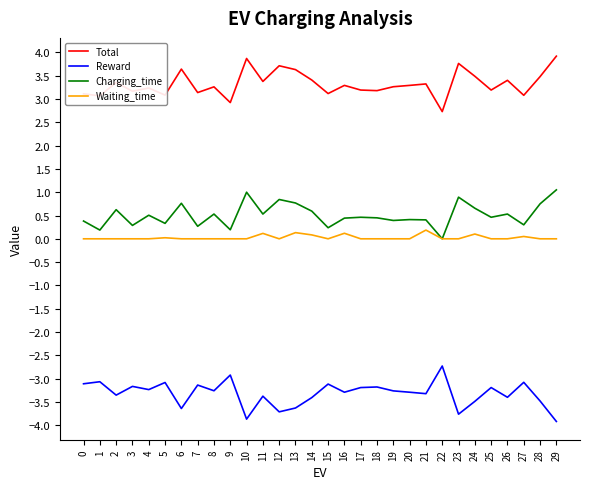

What are all the series names shown in the legend?

Total, Reward, Charging_time, Waiting_time